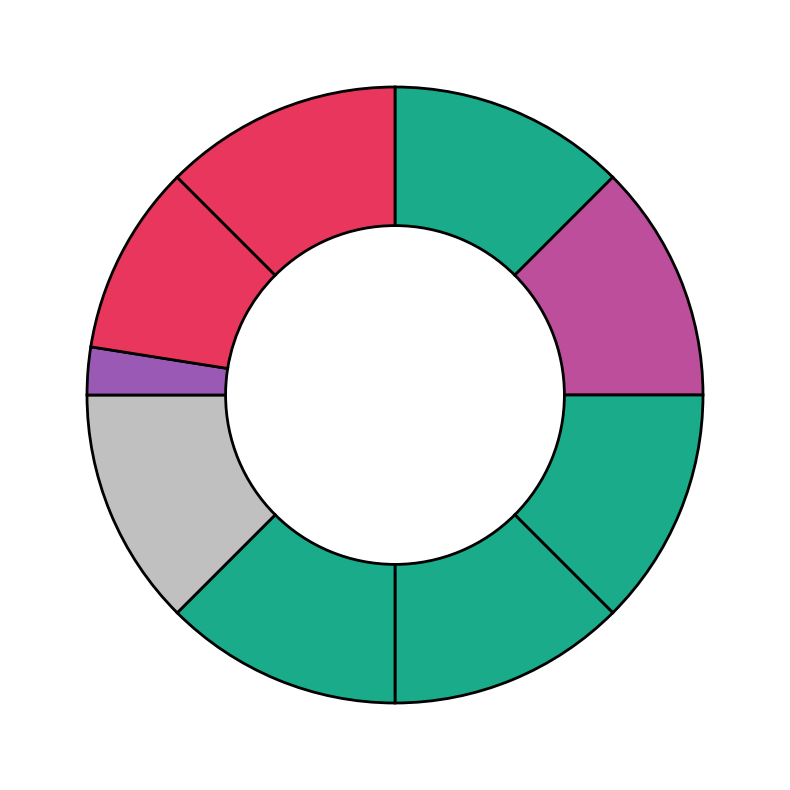

Count the number of slices in the pie.

9